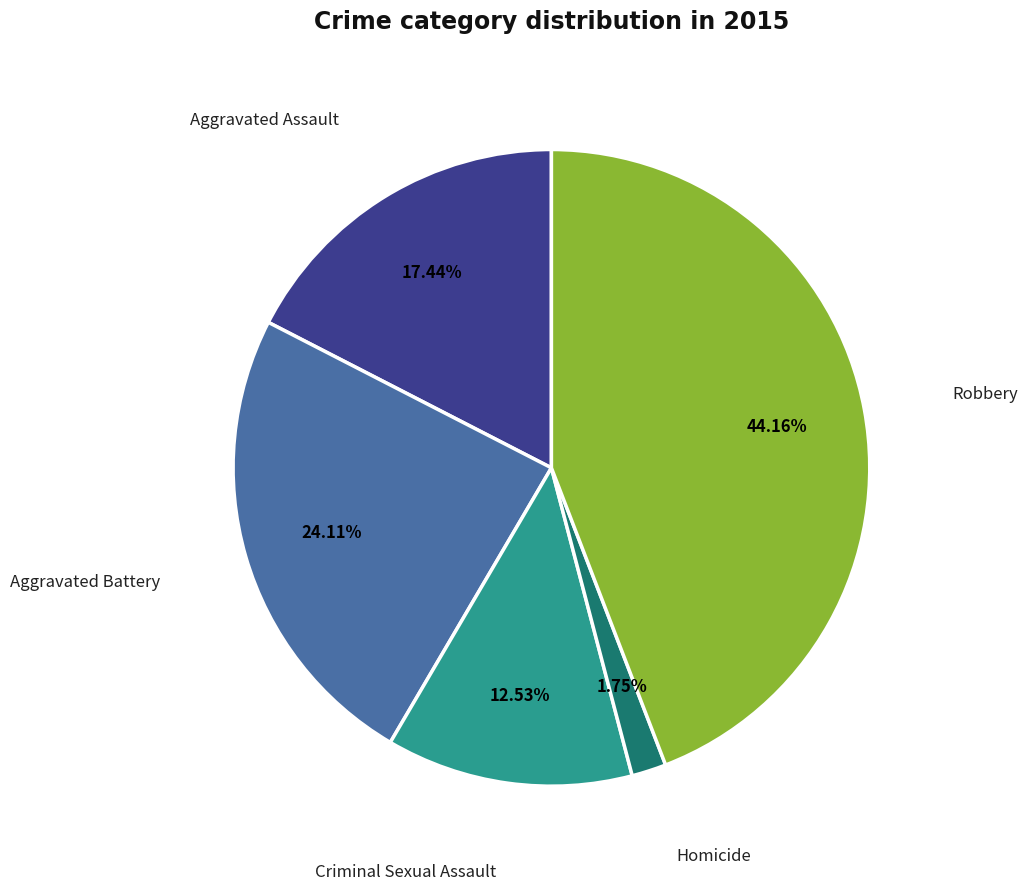

Is there any slice that represents more than half of the pie?

No